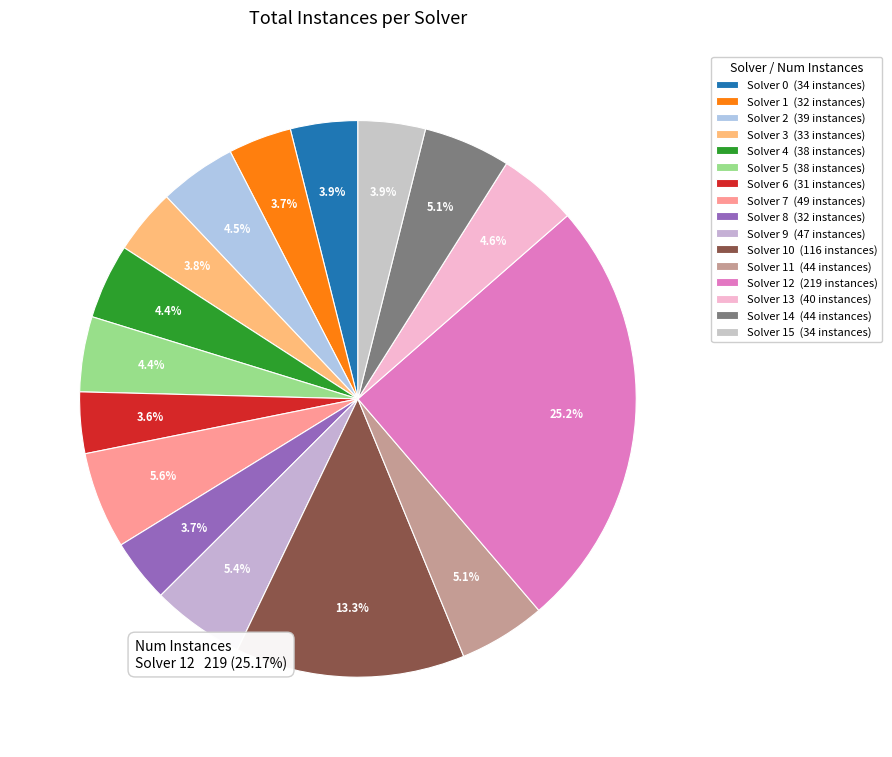

To the nearest percent, what is the difference between the 13 and 9 slice percentages?

1%